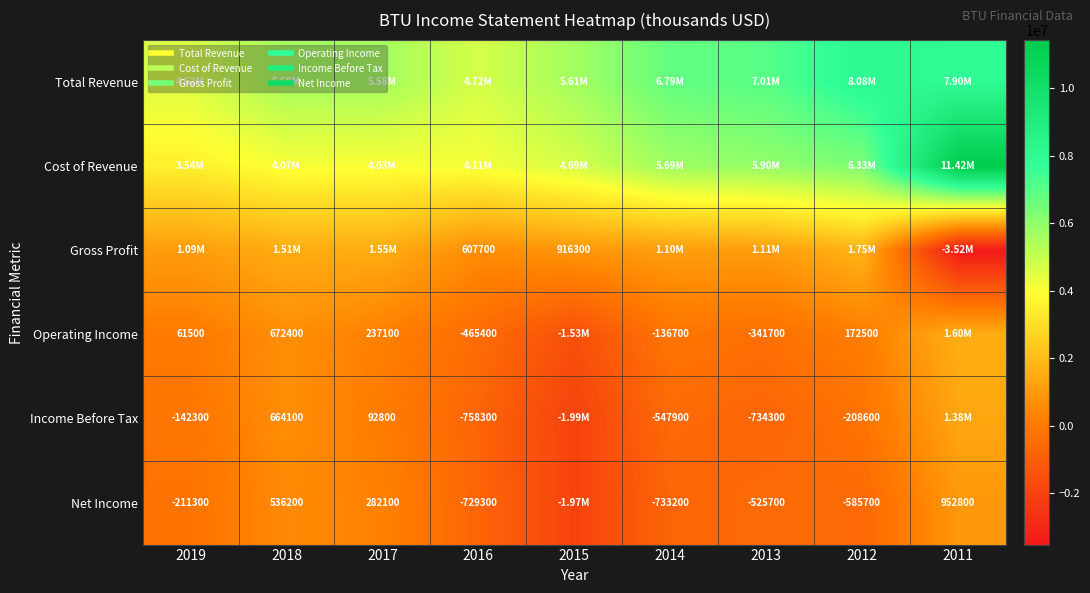

Rank the series at 2015 from lowest to highest value.

Income Before Tax, Net Income, Operating Income, Gross Profit, Cost of Revenue, Total Revenue